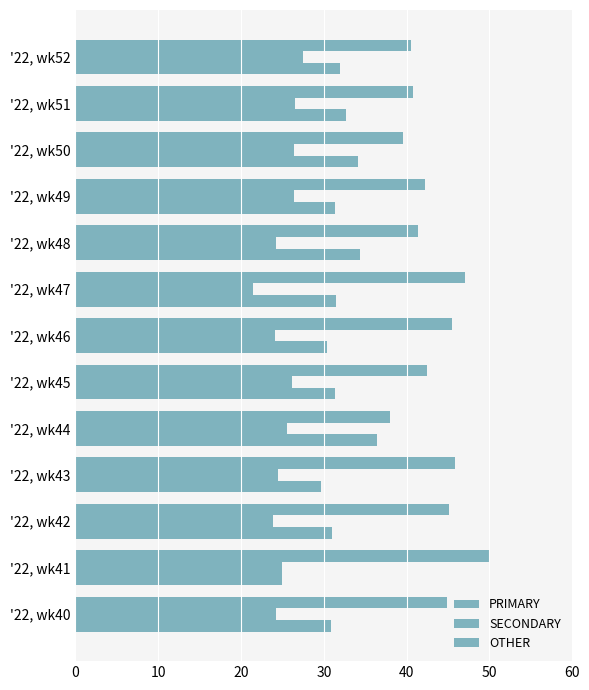

How many distinct data groups are displayed?

3